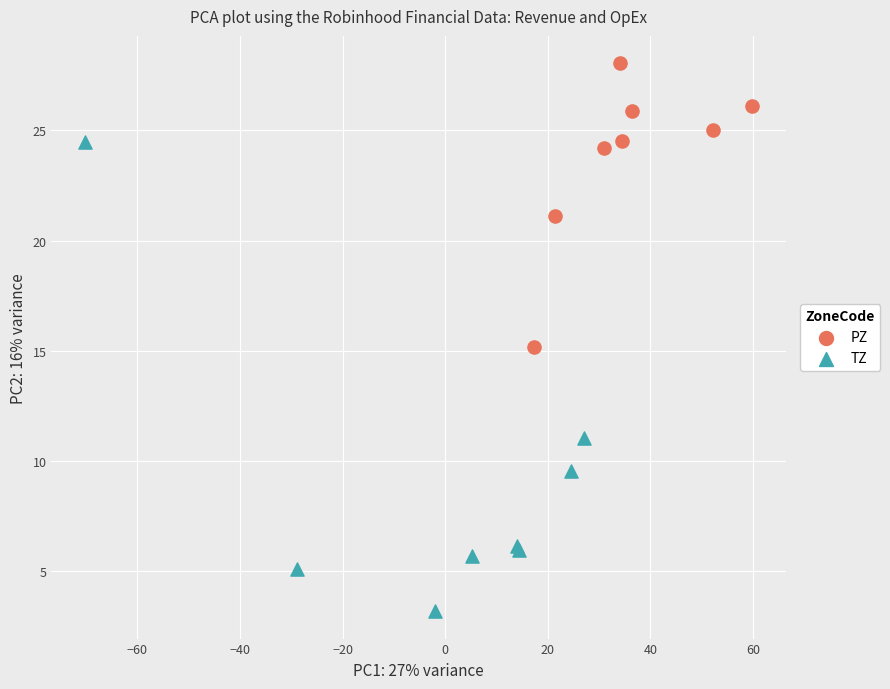

Which series has the widest spread of Y values?

TZ